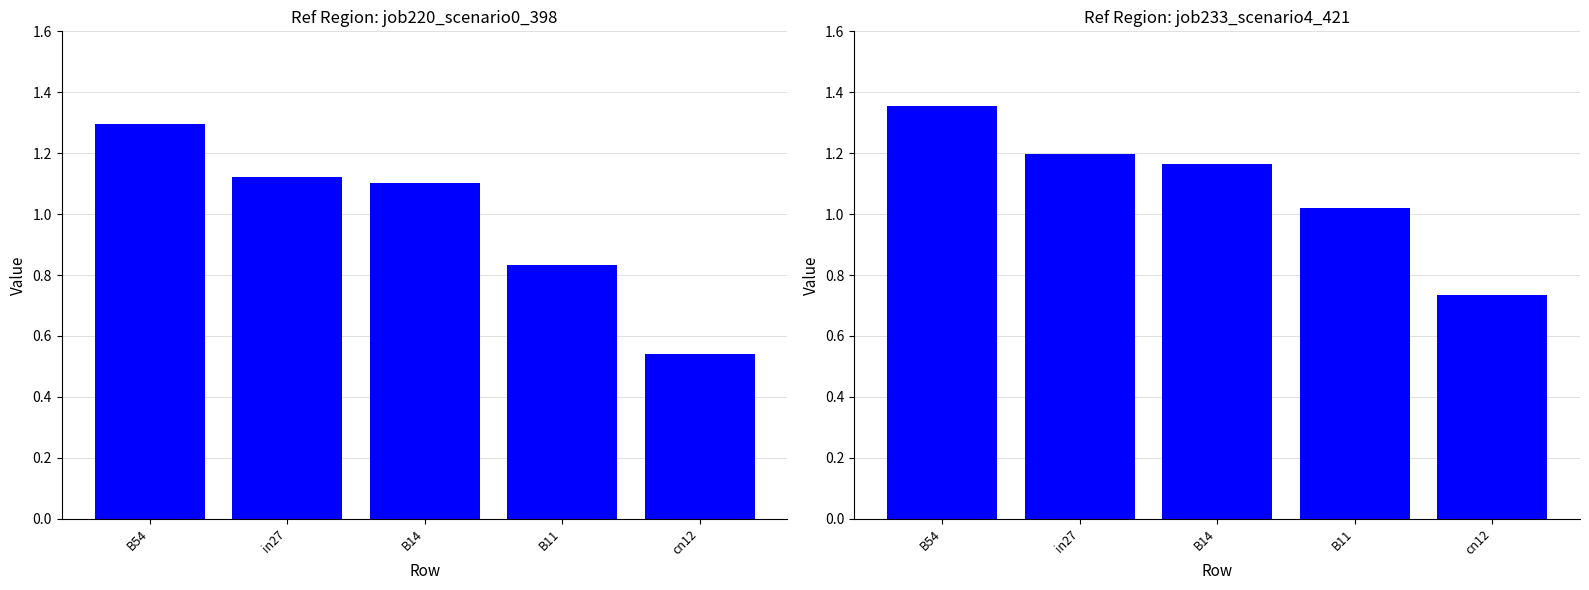

What is the minimum value for job220_scenario0_398?

0.5